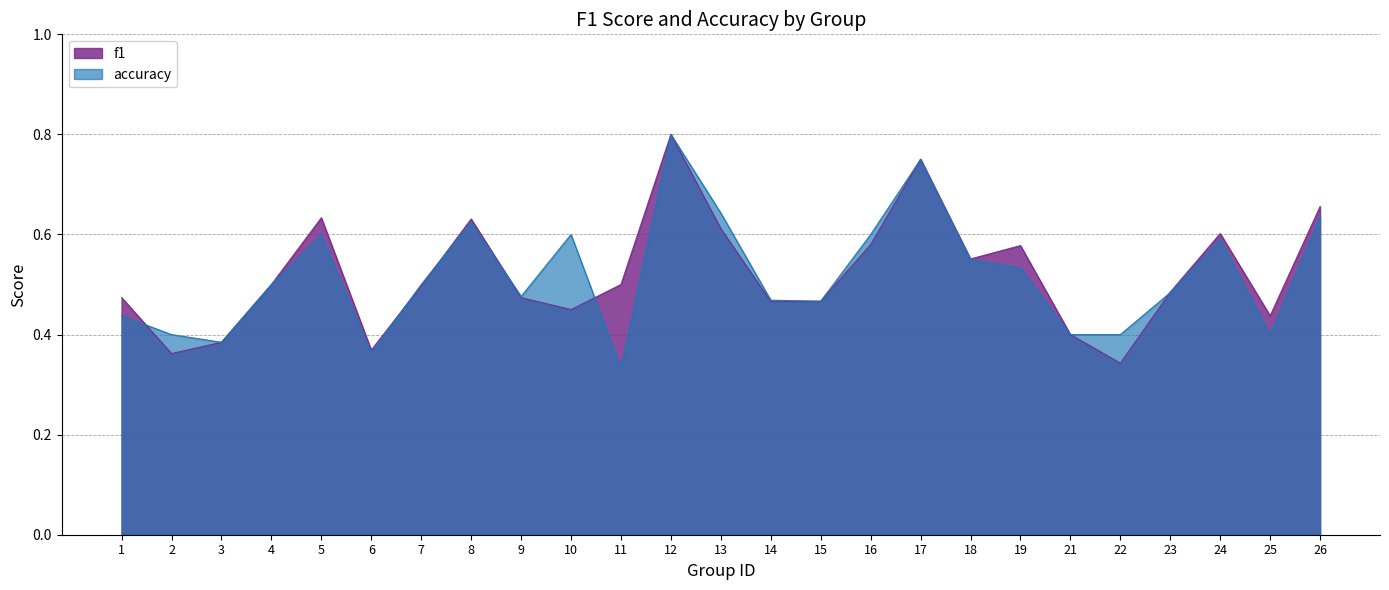

Which series has the largest total across all categories?

f1